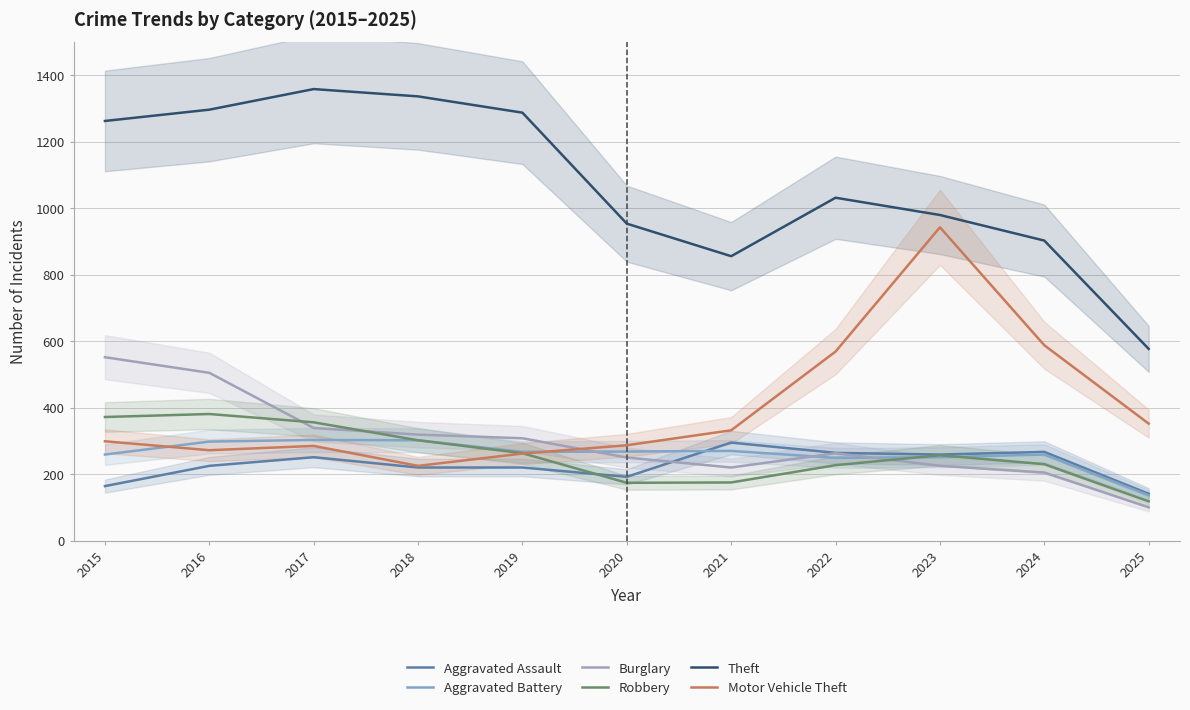

True or false: Motor Vehicle Theft has a value of 189 at 2017.

False